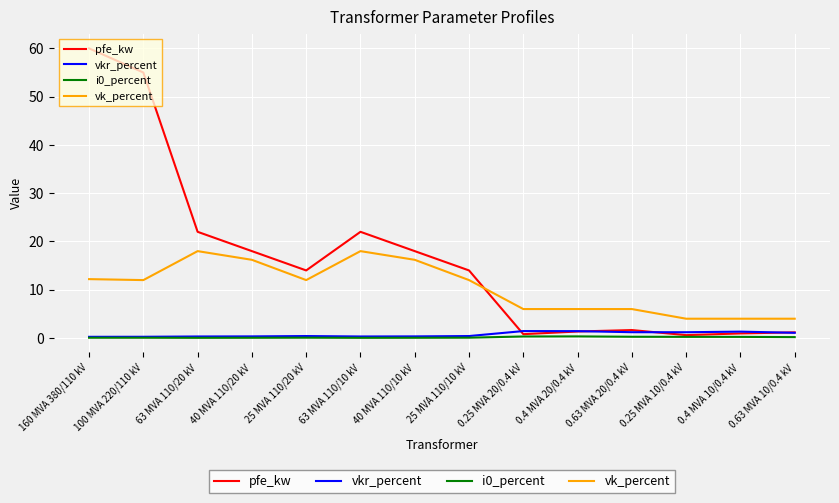

At which label does pfe_kw reach its peak?

160 MVA 380/110 kV